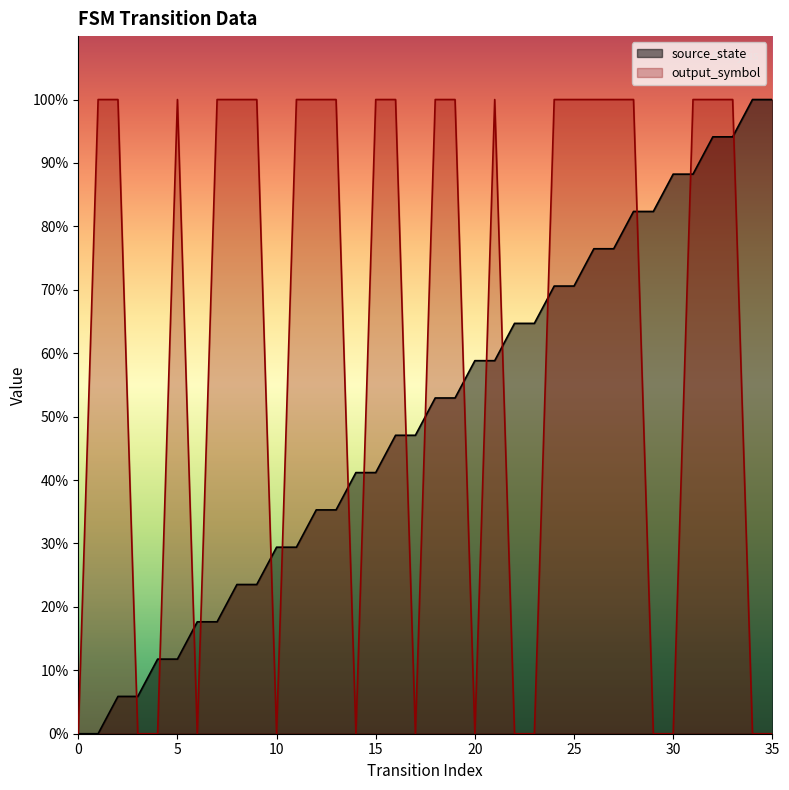

What is the value of the source_state point at the 8th from the left?

0.2